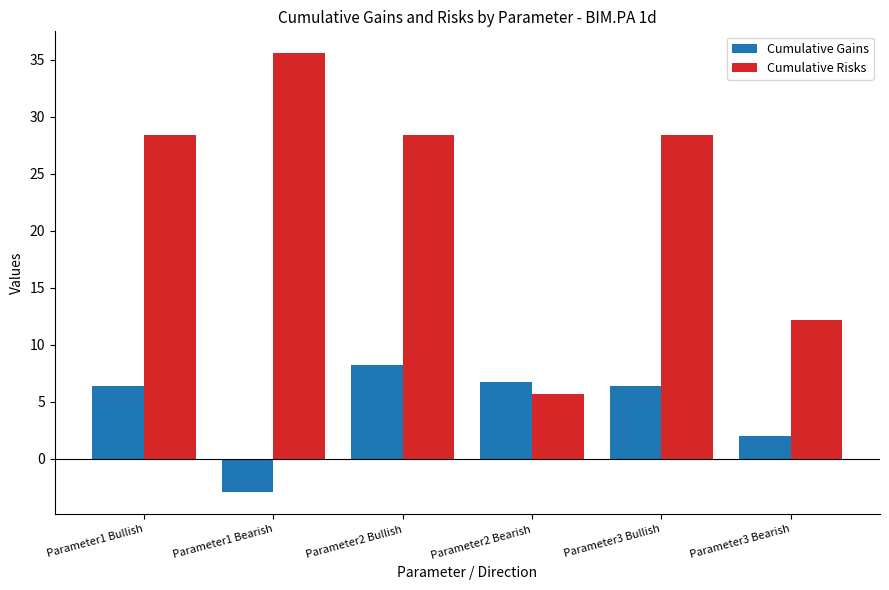

How many negative values does the Cumulative Gains series have?

1